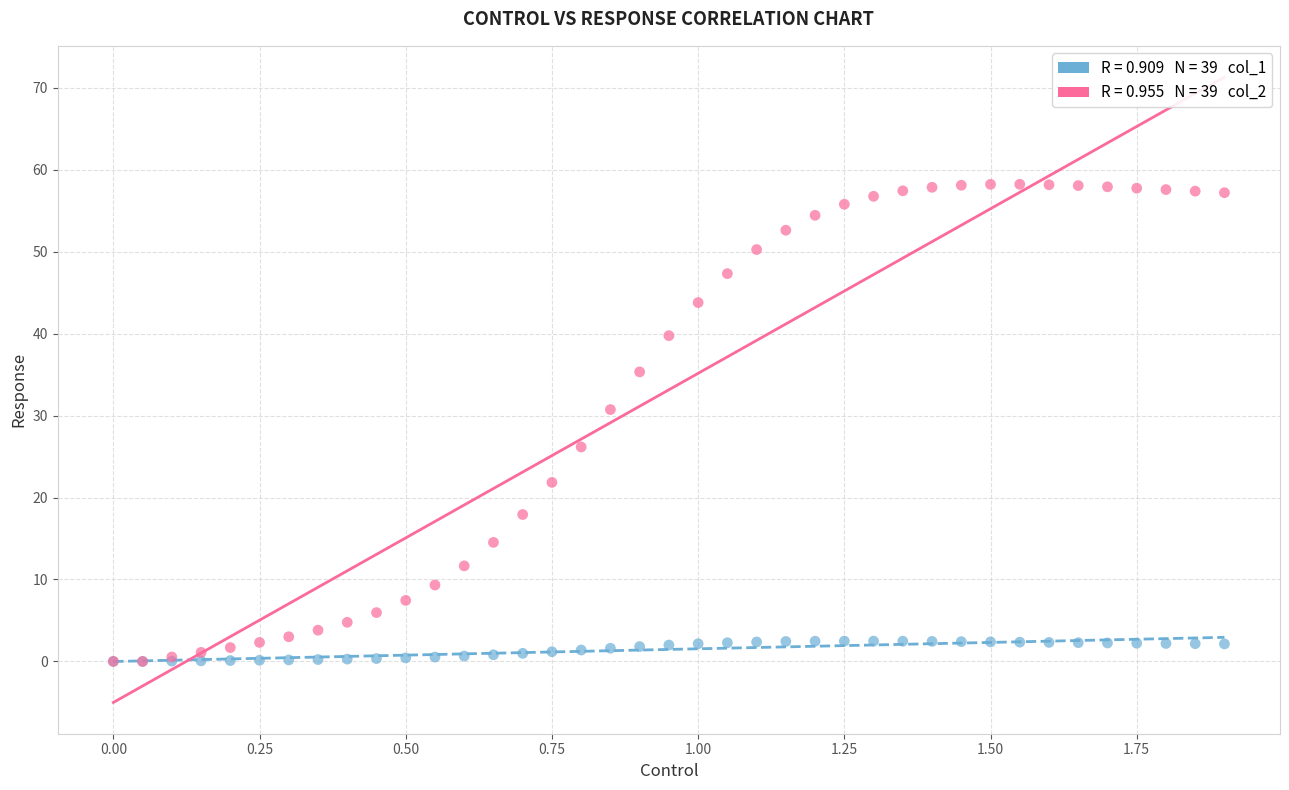

Across all series, what Y value is closest to 29?

30.7